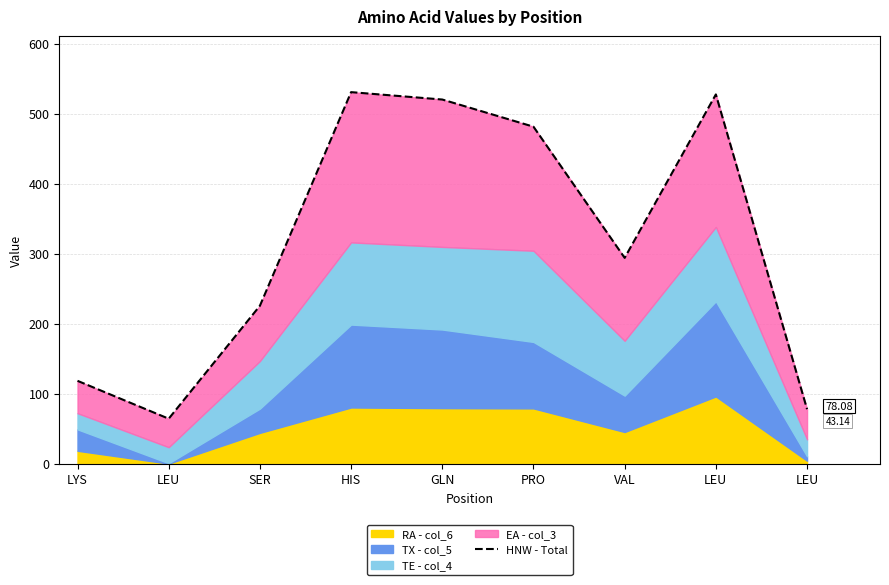

Which has a higher value, LEU or LEU?

LEU